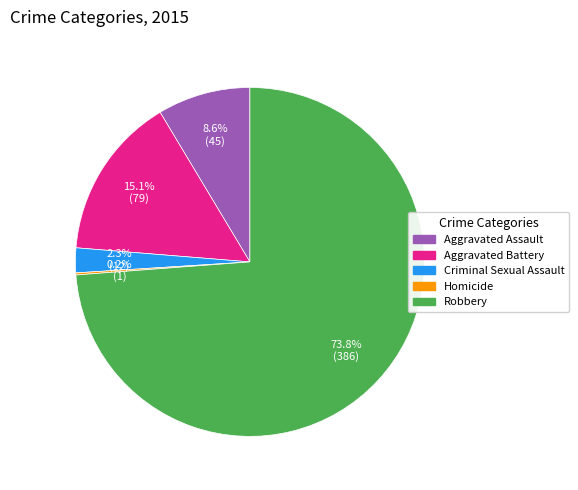

To the nearest percent, what is the combined percentage of Criminal Sexual Assault and Aggravated Battery?

17%